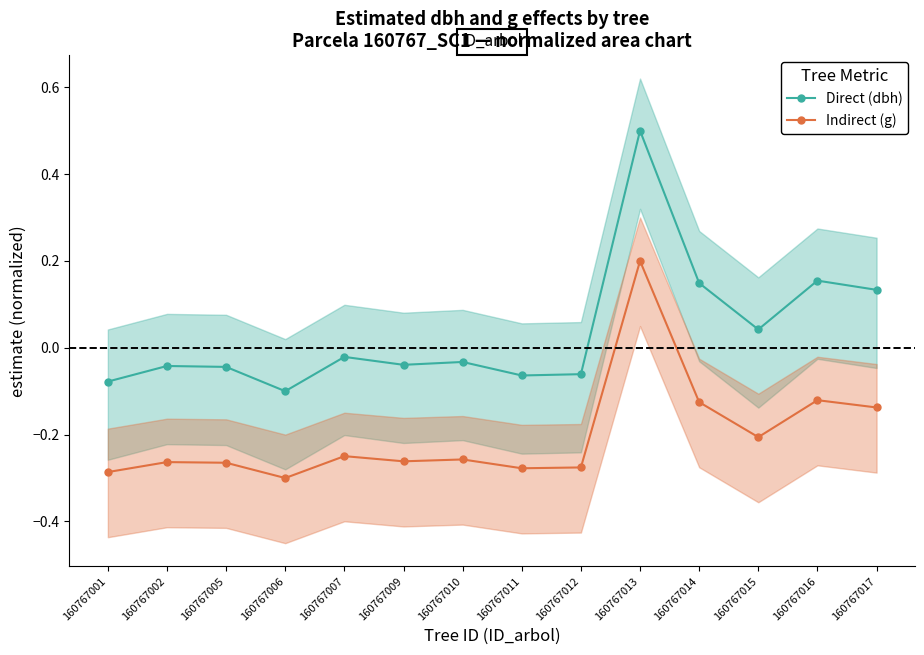

The value of g (scaled) at 160767016 is -0.1. True or false?

True